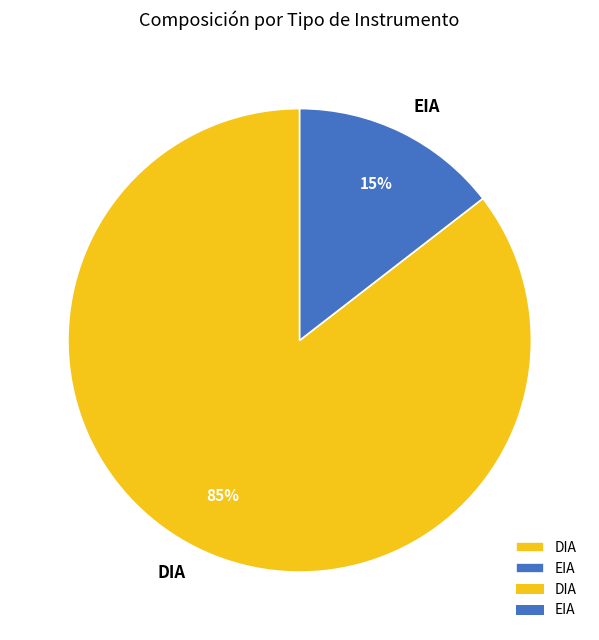

How many slices are in this pie chart?

2